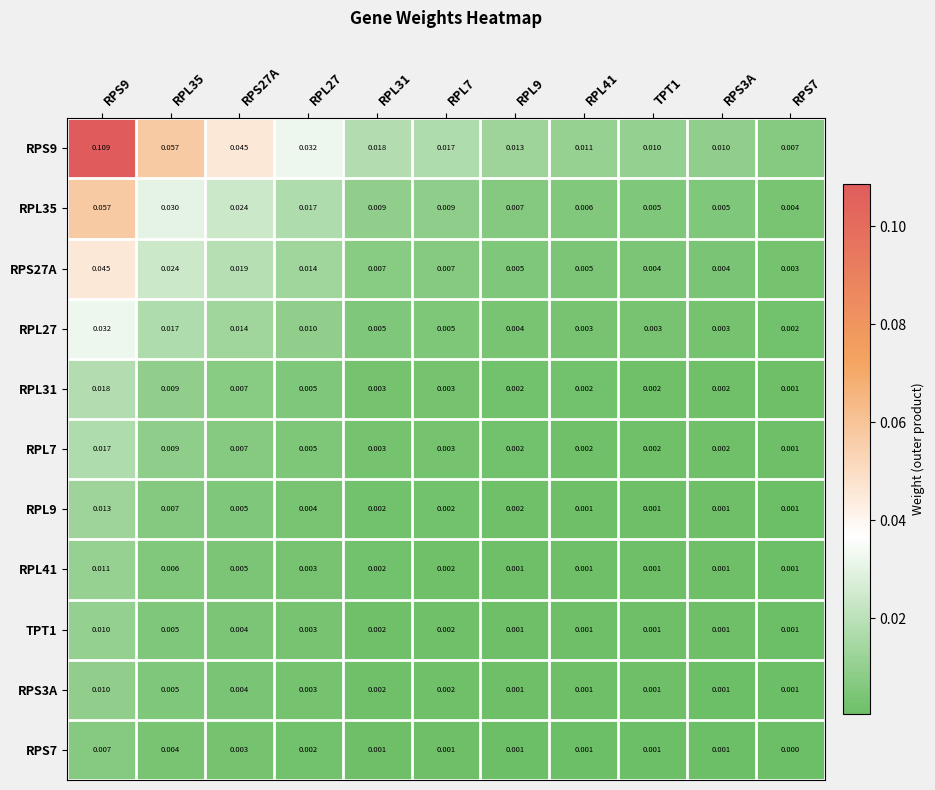

What is the total value across all series at RPL31?

0.1